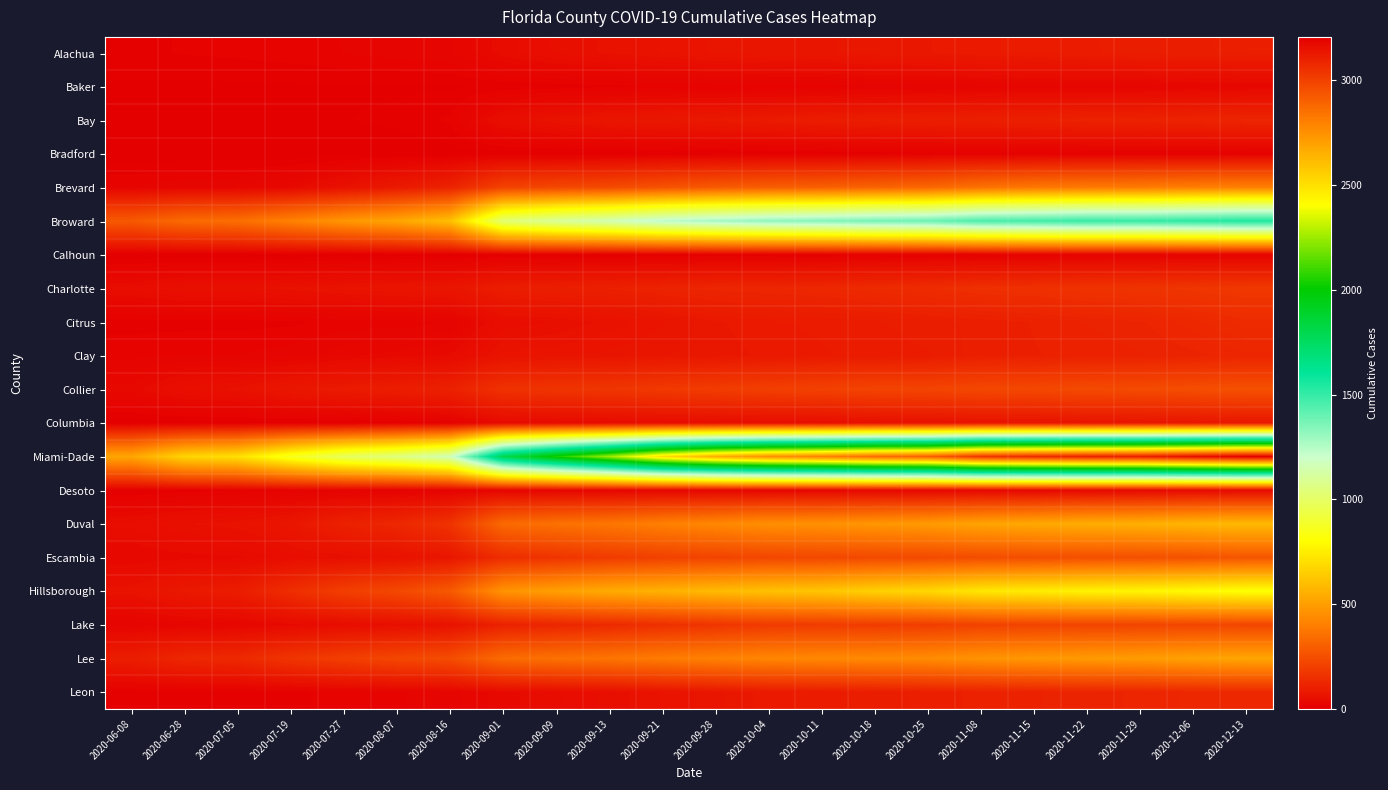

Reading left to right, list all the values displayed in this chart.

Alachua: 2020-06-08=11	2020-06-28=13	2020-07-05=14	2020-07-19=16	2020-07-27=19	2020-08-07=22	2020-08-16=24	2020-09-01=41	2020-09-09=51	2020-09-13=58	2020-09-21=63	2020-09-28=70	2020-10-04=73	2020-10-11=74	2020-10-18=78	2020-10-25=81	2020-11-08=87	2020-11-15=89	2020-11-22=93	2020-11-29=97	2020-12-06=99	2020-12-13=102
Baker: 2020-06-08=5	2020-06-28=5	2020-07-05=5	2020-07-19=5	2020-07-27=5	2020-08-07=5	2020-08-16=5	2020-09-01=8	2020-09-09=9	2020-09-13=11	2020-09-21=13	2020-09-28=14	2020-10-04=14	2020-10-11=15	2020-10-18=18	2020-10-25=18	2020-11-08=22	2020-11-15=24	2020-11-22=24	2020-11-29=24	2020-12-06=27	2020-12-13=29
Bay: 2020-06-08=2	2020-06-28=3	2020-07-05=3	2020-07-19=3	2020-07-27=6	2020-08-07=8	2020-08-16=14	2020-09-01=48	2020-09-09=62	2020-09-13=73	2020-09-21=79	2020-09-28=84	2020-10-04=88	2020-10-11=95	2020-10-18=97	2020-10-25=100	2020-11-08=104	2020-11-15=106	2020-11-22=111	2020-11-29=112	2020-12-06=117	2020-12-13=121
Bradford: 2020-06-08=1	2020-06-28=1	2020-07-05=1	2020-07-19=1	2020-07-27=1	2020-08-07=1	2020-08-16=3	2020-09-01=3	2020-09-09=3	2020-09-13=3	2020-09-21=4	2020-09-28=5	2020-10-04=5	2020-10-11=7	2020-10-18=8	2020-10-25=10	2020-11-08=10	2020-11-15=10	2020-11-22=10	2020-11-29=11	2020-12-06=11	2020-12-13=12
Brevard: 2020-06-08=19	2020-06-28=24	2020-07-05=26	2020-07-19=33	2020-07-27=58	2020-08-07=84	2020-08-16=114	2020-09-01=212	2020-09-09=228	2020-09-13=237	2020-09-21=263	2020-09-28=286	2020-10-04=299	2020-10-11=305	2020-10-18=316	2020-10-25=328	2020-11-08=363	2020-11-15=379	2020-11-22=388	2020-11-29=391	2020-12-06=403	2020-12-13=410
Broward: 2020-06-08=285	2020-06-28=339	2020-07-05=352	2020-07-19=412	2020-07-27=477	2020-08-07=526	2020-08-16=605	2020-09-01=1030	2020-09-09=1107	2020-09-13=1160	2020-09-21=1238	2020-09-28=1285	2020-10-04=1324	2020-10-11=1345	2020-10-18=1376	2020-10-25=1393	2020-11-08=1457	2020-11-15=1475	2020-11-22=1501	2020-11-29=1501	2020-12-06=1524	2020-12-13=1548
Calhoun: 2020-06-08=0	2020-06-28=1	2020-07-05=1	2020-07-19=1	2020-07-27=2	2020-08-07=3	2020-08-16=3	2020-09-01=6	2020-09-09=6	2020-09-13=6	2020-09-21=7	2020-09-28=8	2020-10-04=8	2020-10-11=9	2020-10-18=10	2020-10-25=10	2020-11-08=11	2020-11-15=14	2020-11-22=15	2020-11-29=15	2020-12-06=17	2020-12-13=17
Charlotte: 2020-06-08=45	2020-06-28=55	2020-07-05=55	2020-07-19=59	2020-07-27=64	2020-08-07=69	2020-08-16=73	2020-09-01=96	2020-09-09=101	2020-09-13=107	2020-09-21=116	2020-09-28=123	2020-10-04=124	2020-10-11=129	2020-10-18=137	2020-10-25=143	2020-11-08=153	2020-11-15=156	2020-11-22=164	2020-11-29=167	2020-12-06=173	2020-12-13=181
Citrus: 2020-06-08=10	2020-06-28=10	2020-07-05=10	2020-07-19=11	2020-07-27=15	2020-08-07=15	2020-08-16=19	2020-09-01=47	2020-09-09=50	2020-09-13=59	2020-09-21=68	2020-09-28=80	2020-10-04=87	2020-10-11=89	2020-10-18=93	2020-10-25=98	2020-11-08=102	2020-11-15=107	2020-11-22=113	2020-11-29=118	2020-12-06=129	2020-12-13=141
Clay: 2020-06-08=17	2020-06-28=19	2020-07-05=19	2020-07-19=22	2020-07-27=30	2020-08-07=34	2020-08-16=38	2020-09-01=64	2020-09-09=68	2020-09-13=71	2020-09-21=75	2020-09-28=78	2020-10-04=83	2020-10-11=87	2020-10-18=90	2020-10-25=93	2020-11-08=104	2020-11-15=106	2020-11-22=109	2020-11-29=112	2020-12-06=117	2020-12-13=123
Collier: 2020-06-08=34	2020-06-28=52	2020-07-05=58	2020-07-19=76	2020-07-27=88	2020-08-07=97	2020-08-16=108	2020-09-01=160	2020-09-09=168	2020-09-13=173	2020-09-21=184	2020-09-28=193	2020-10-04=203	2020-10-11=209	2020-10-18=217	2020-10-25=219	2020-11-08=229	2020-11-15=231	2020-11-22=237	2020-11-29=239	2020-12-06=249	2020-12-13=256
Columbia: 2020-06-08=2	2020-06-28=3	2020-07-05=3	2020-07-19=5	2020-07-27=5	2020-08-07=8	2020-08-16=12	2020-09-01=35	2020-09-09=37	2020-09-13=39	2020-09-21=43	2020-09-28=45	2020-10-04=46	2020-10-11=47	2020-10-18=54	2020-10-25=58	2020-11-08=62	2020-11-15=63	2020-11-22=67	2020-11-29=69	2020-12-06=71	2020-12-13=77
Miami-Dade: 2020-06-08=526	2020-06-28=675	2020-07-05=708	2020-07-19=862	2020-07-27=987	2020-08-07=1054	2020-08-16=1166	2020-09-01=1801	2020-09-09=2041	2020-09-13=2257	2020-09-21=2513	2020-09-28=2665	2020-10-04=2760	2020-10-11=2805	2020-10-18=2874	2020-10-25=2908	2020-11-08=3043	2020-11-15=3076	2020-11-22=3102	2020-11-29=3111	2020-12-06=3164	2020-12-13=3208
Desoto: 2020-06-08=6	2020-06-28=10	2020-07-05=12	2020-07-19=14	2020-07-27=15	2020-08-07=15	2020-08-16=15	2020-09-01=23	2020-09-09=23	2020-09-13=24	2020-09-21=24	2020-09-28=24	2020-10-04=26	2020-10-11=26	2020-10-18=27	2020-10-25=27	2020-11-08=29	2020-11-15=29	2020-11-22=32	2020-11-29=32	2020-12-06=34	2020-12-13=37
Duval: 2020-06-08=46	2020-06-28=56	2020-07-05=60	2020-07-19=73	2020-07-27=108	2020-08-07=128	2020-08-16=163	2020-09-01=336	2020-09-09=360	2020-09-13=377	2020-09-21=407	2020-09-28=432	2020-10-04=454	2020-10-11=460	2020-10-18=477	2020-10-25=489	2020-11-08=519	2020-11-15=535	2020-11-22=547	2020-11-29=557	2020-12-06=574	2020-12-13=587
Escambia: 2020-06-08=31	2020-06-28=35	2020-07-05=36	2020-07-19=47	2020-07-27=52	2020-08-07=60	2020-08-16=74	2020-09-01=144	2020-09-09=168	2020-09-13=190	2020-09-21=208	2020-09-28=216	2020-10-04=225	2020-10-11=228	2020-10-18=232	2020-10-25=235	2020-11-08=244	2020-11-15=248	2020-11-22=251	2020-11-29=253	2020-12-06=258	2020-12-13=273
Hillsborough: 2020-06-08=61	2020-06-28=83	2020-07-05=95	2020-07-19=147	2020-07-27=201	2020-08-07=232	2020-08-16=284	2020-09-01=468	2020-09-09=506	2020-09-13=542	2020-09-21=563	2020-09-28=591	2020-10-04=612	2020-10-11=626	2020-10-18=660	2020-10-25=683	2020-11-08=731	2020-11-15=747	2020-11-22=768	2020-11-29=775	2020-12-06=795	2020-12-13=813
Lake: 2020-06-08=20	2020-06-28=24	2020-07-05=26	2020-07-19=35	2020-07-27=44	2020-08-07=50	2020-08-16=62	2020-09-01=108	2020-09-09=123	2020-09-13=134	2020-09-21=153	2020-09-28=169	2020-10-04=187	2020-10-11=191	2020-10-18=193	2020-10-25=198	2020-11-08=210	2020-11-15=215	2020-11-22=217	2020-11-29=218	2020-12-06=220	2020-12-13=222
Lee: 2020-06-08=97	2020-06-28=128	2020-07-05=133	2020-07-19=170	2020-07-27=201	2020-08-07=226	2020-08-16=244	2020-09-01=342	2020-09-09=359	2020-09-13=371	2020-09-21=394	2020-09-28=410	2020-10-04=425	2020-10-11=431	2020-10-18=436	2020-10-25=443	2020-11-08=468	2020-11-15=480	2020-11-22=489	2020-11-29=495	2020-12-06=512	2020-12-13=525
Leon: 2020-06-08=8	2020-06-28=9	2020-07-05=10	2020-07-19=11	2020-07-27=15	2020-08-07=18	2020-08-16=22	2020-09-01=35	2020-09-09=43	2020-09-13=52	2020-09-21=63	2020-09-28=73	2020-10-04=85	2020-10-11=91	2020-10-18=97	2020-10-25=102	2020-11-08=109	2020-11-15=112	2020-11-22=117	2020-11-29=120	2020-12-06=127	2020-12-13=130